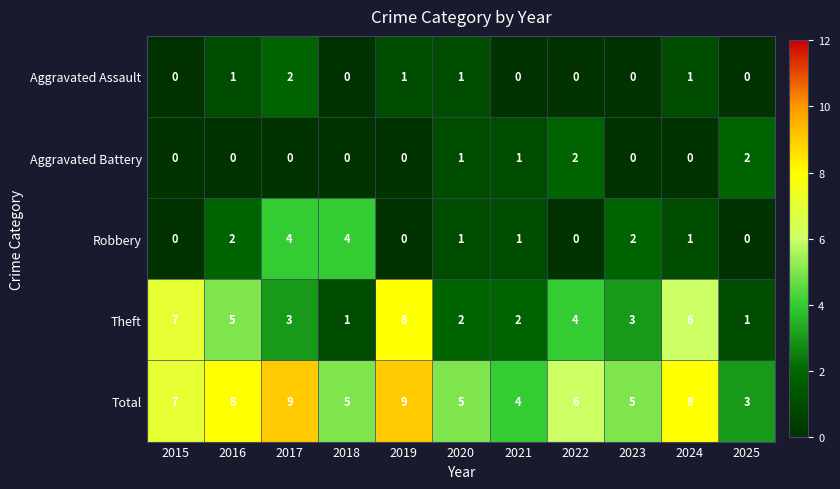

Which series has the largest total across all categories?

Total